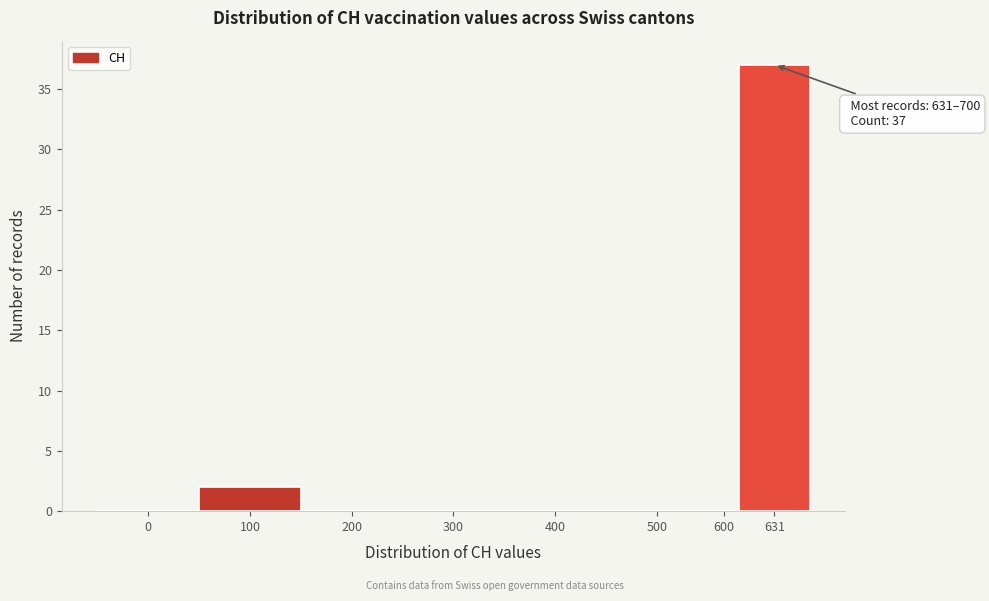

Reading left to right, what are all the values shown in this chart?

0=0	100=2	200=0	300=0	400=0	500=0	600=0	631=37